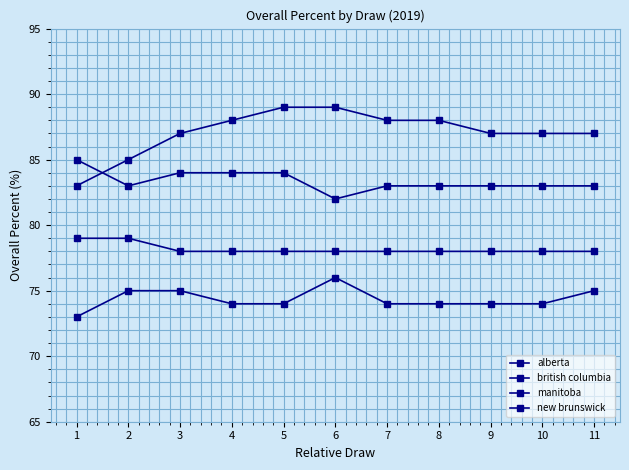

How many categories are shown in the chart?

11